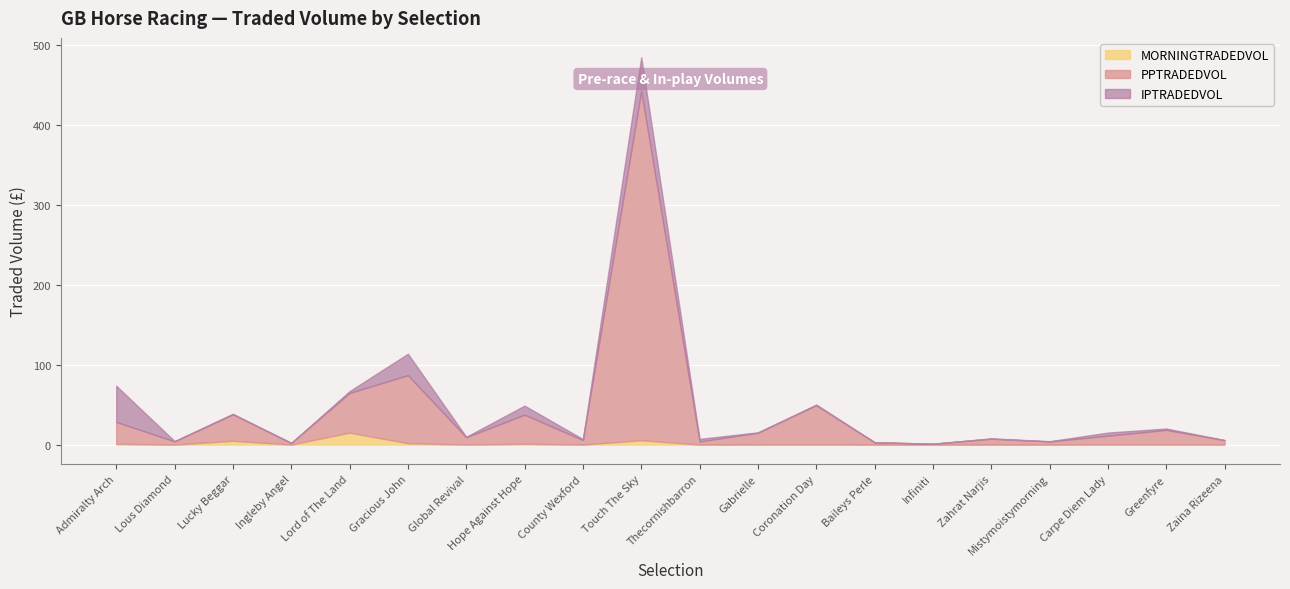

At which category is the sum across all series the highest?

Touch The Sky